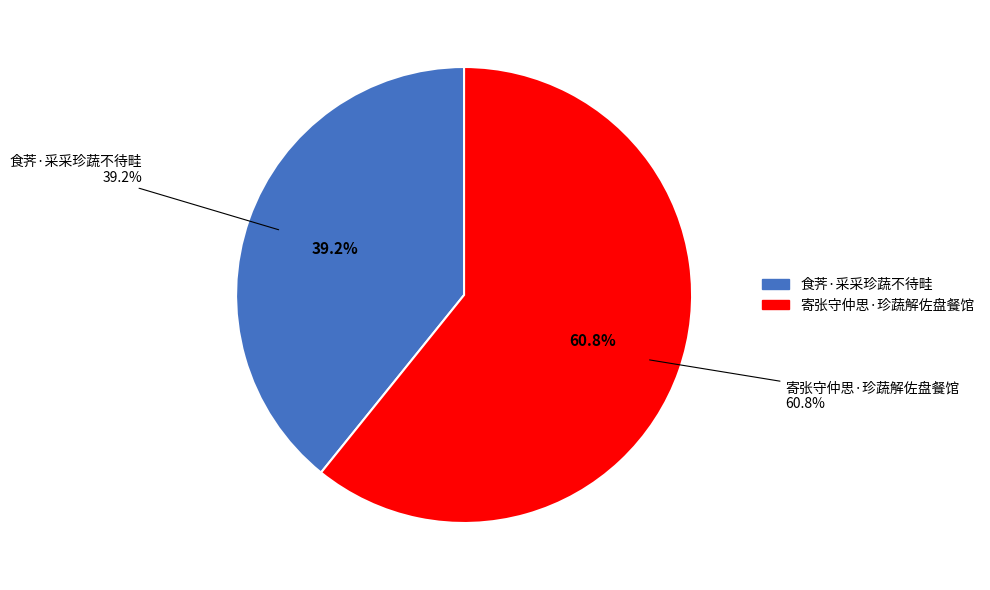

Count the number of slices in the pie.

2